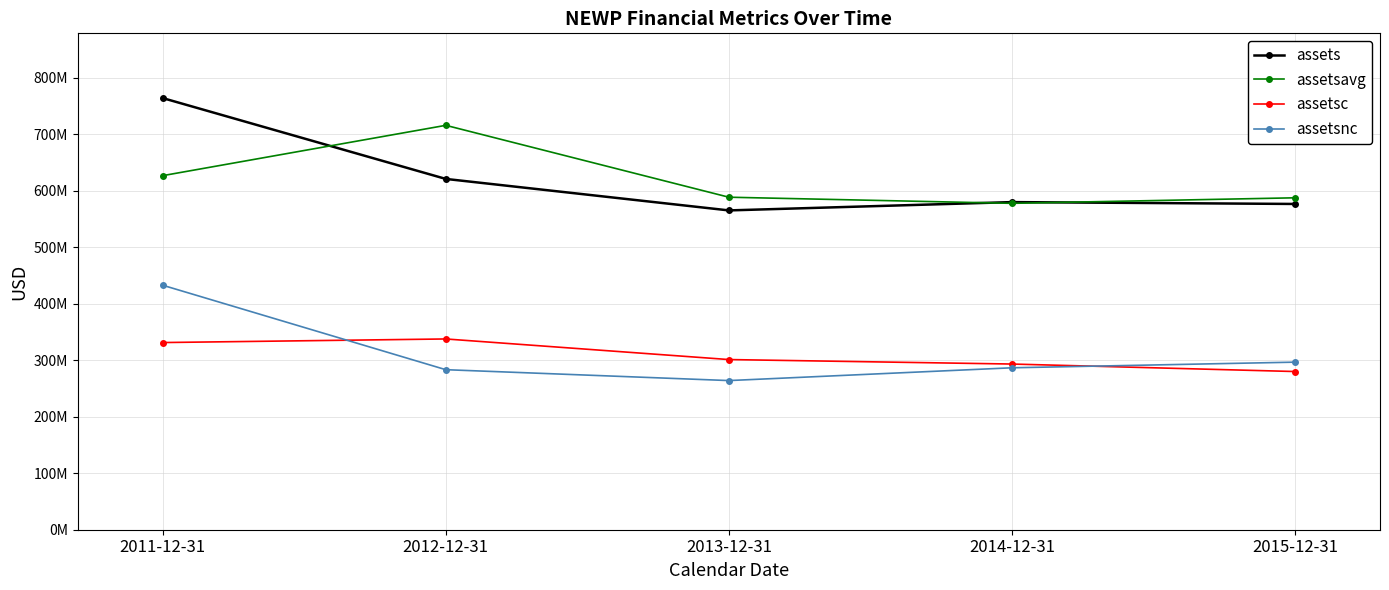

What is the label of the 4th point from the right?

2012-12-31